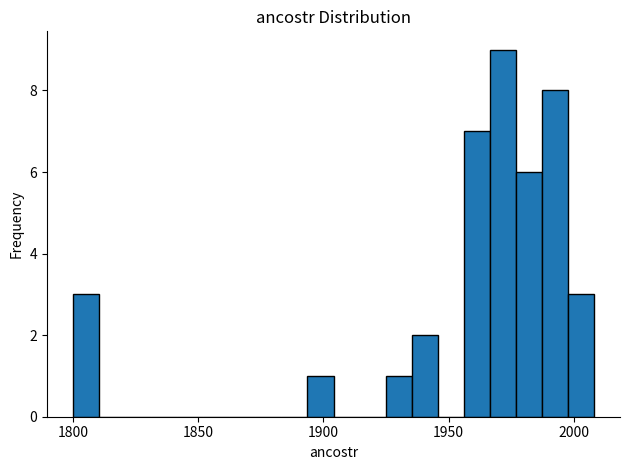

Read against the x-axis, roughly where is the centre of the tallest bar?

1970